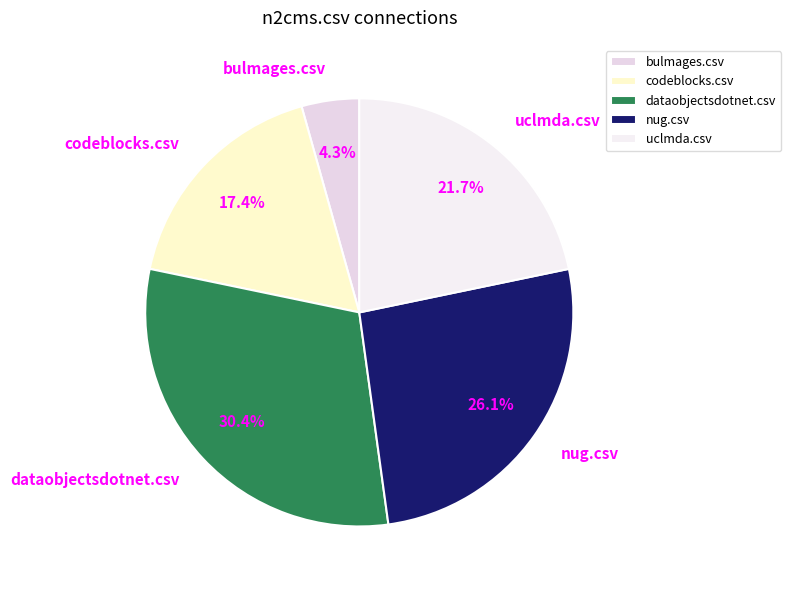

What percentage is NOT represented by nug.csv?

73.9%